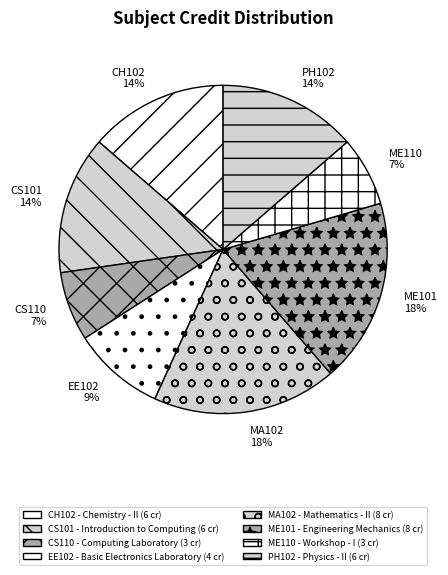

The ME101 slice represents 18% of the pie. True or false?

True